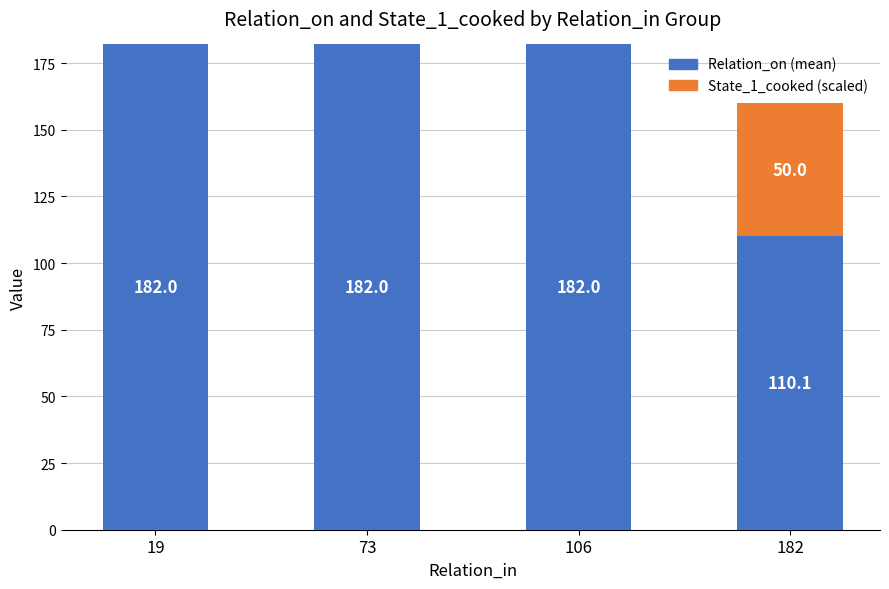

Are the bars grouped side by side (vs. stacked)?

No